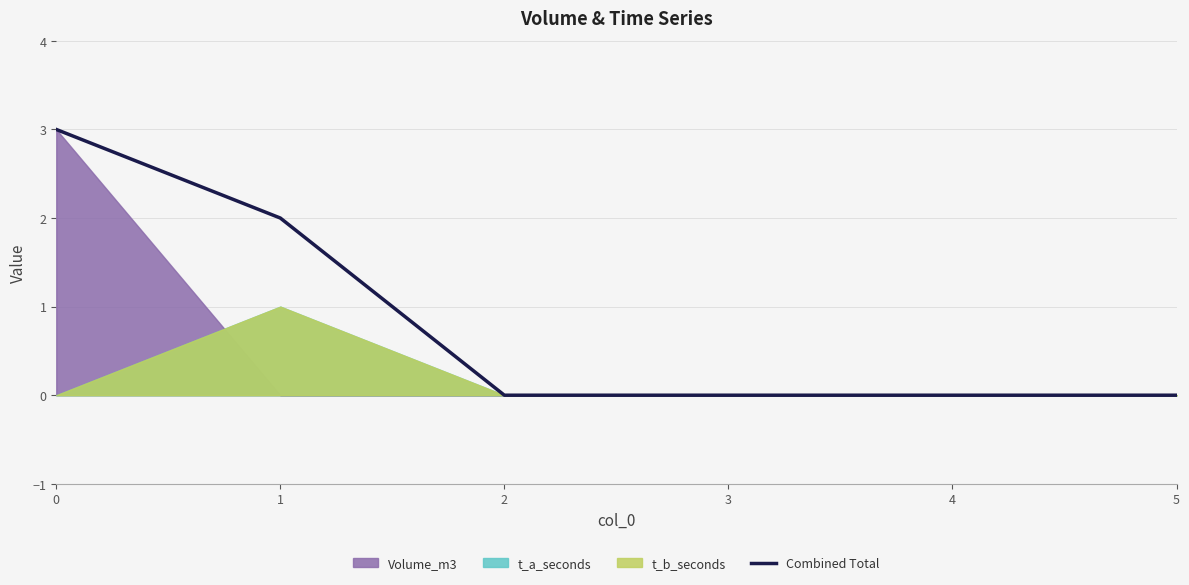

Is it true that the value at 5 is 1?

False